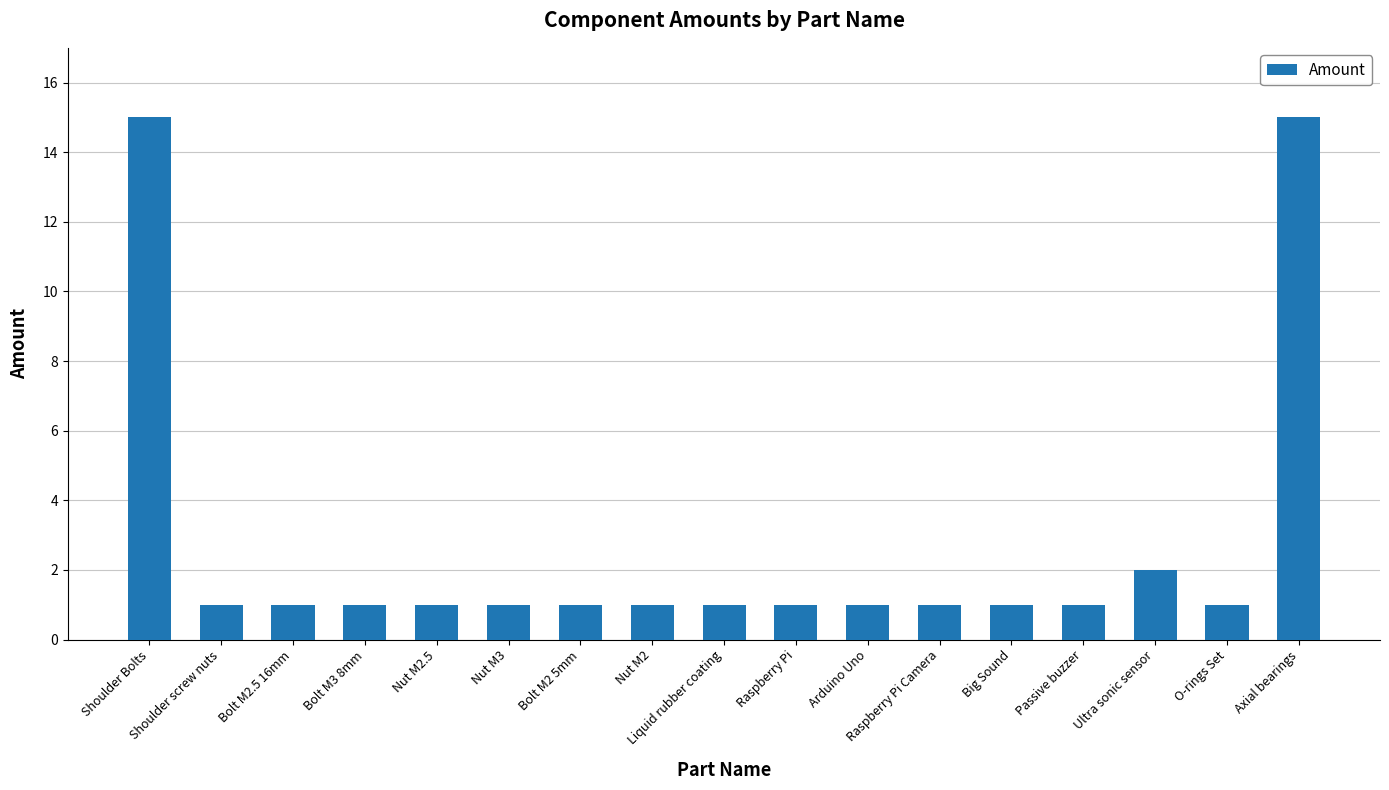

What is the ratio of the value at Bolt M2 5mm to the value at Bolt M3 8mm?

1.0